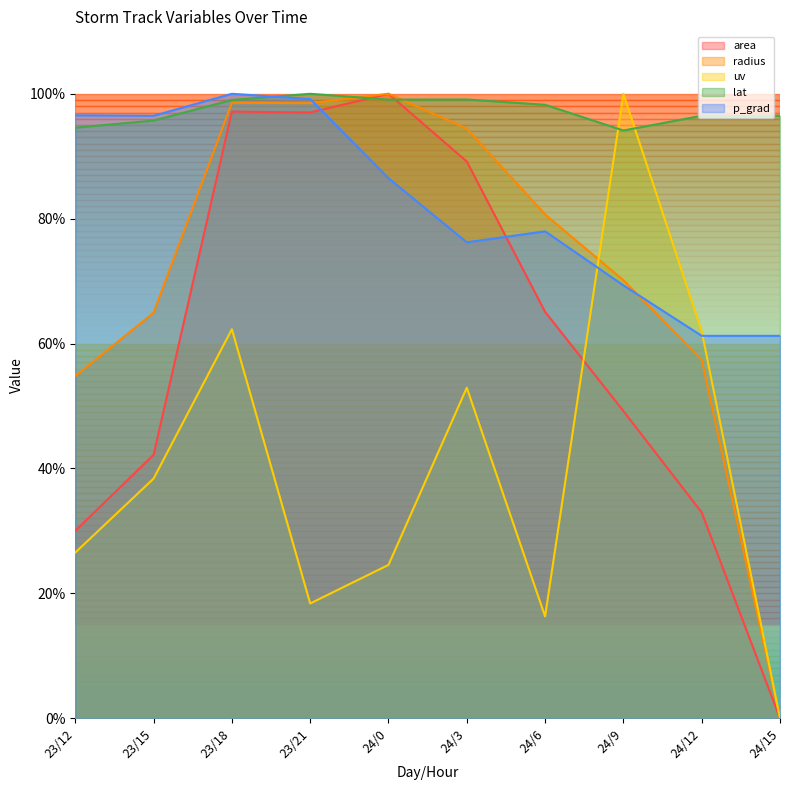

What is the value of the p_grad point at the 6th from the left?

76.2